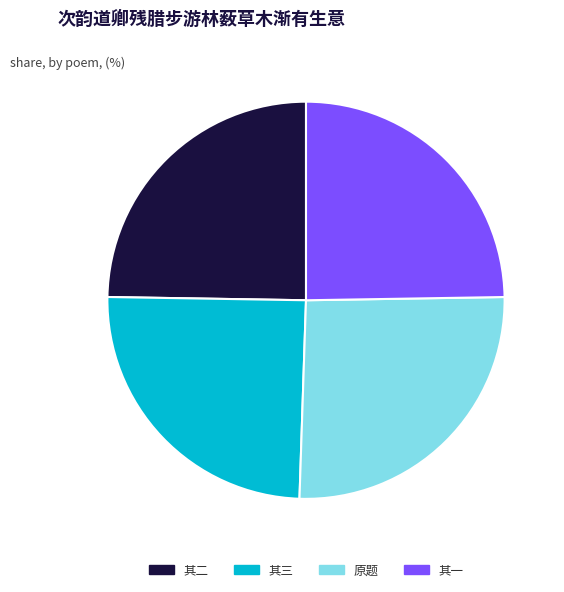

How many slices are in this pie chart?

4